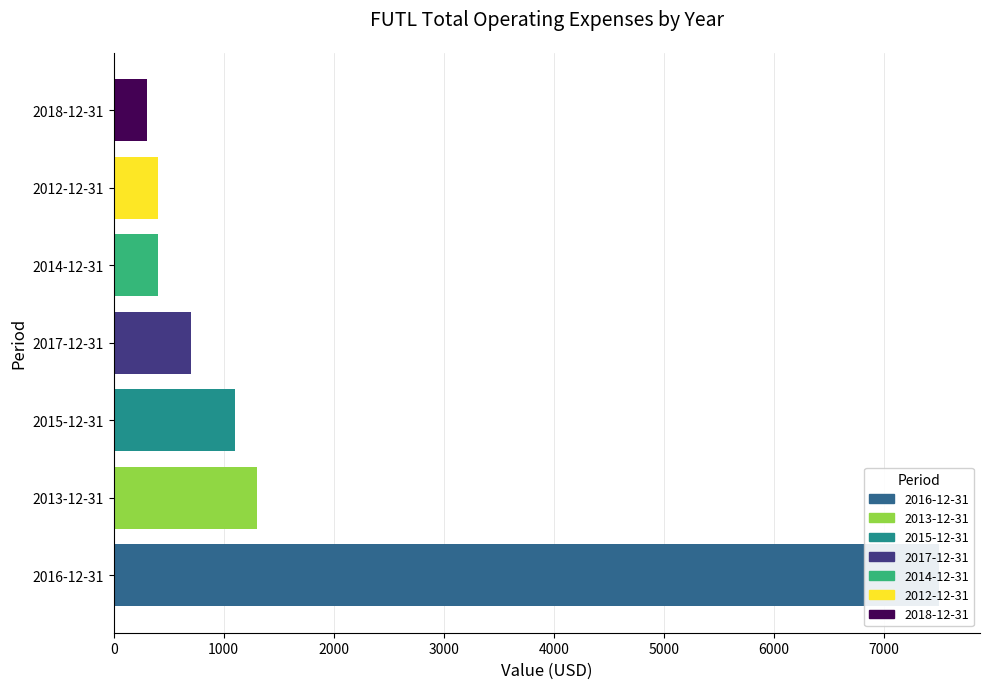

What is the greatest value displayed?

7500